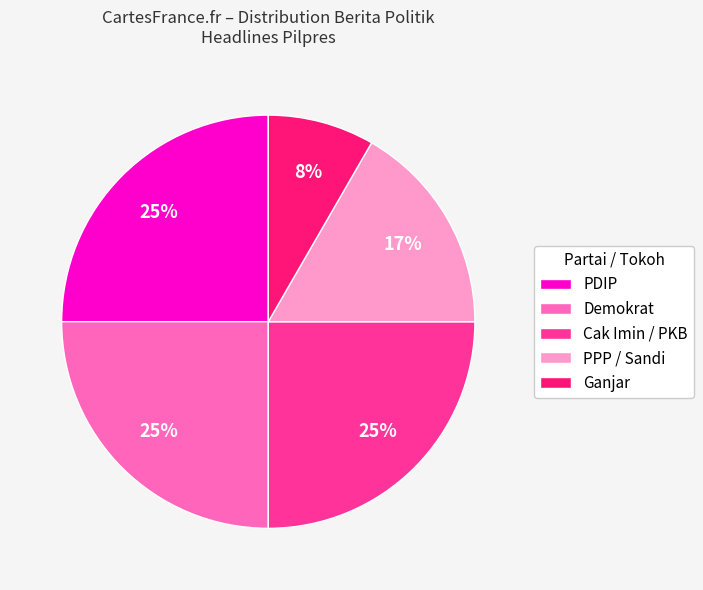

Which slice is the smallest?

Ganjar